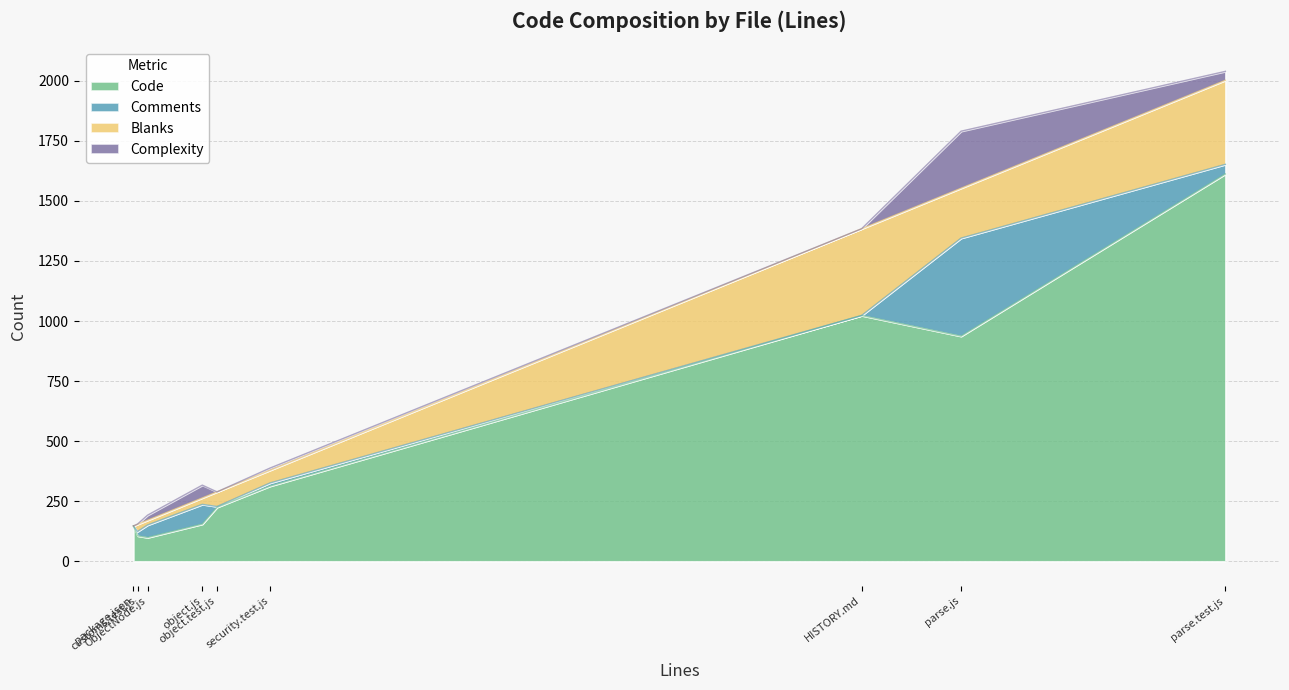

What is the maximum value shown in the chart?

1612